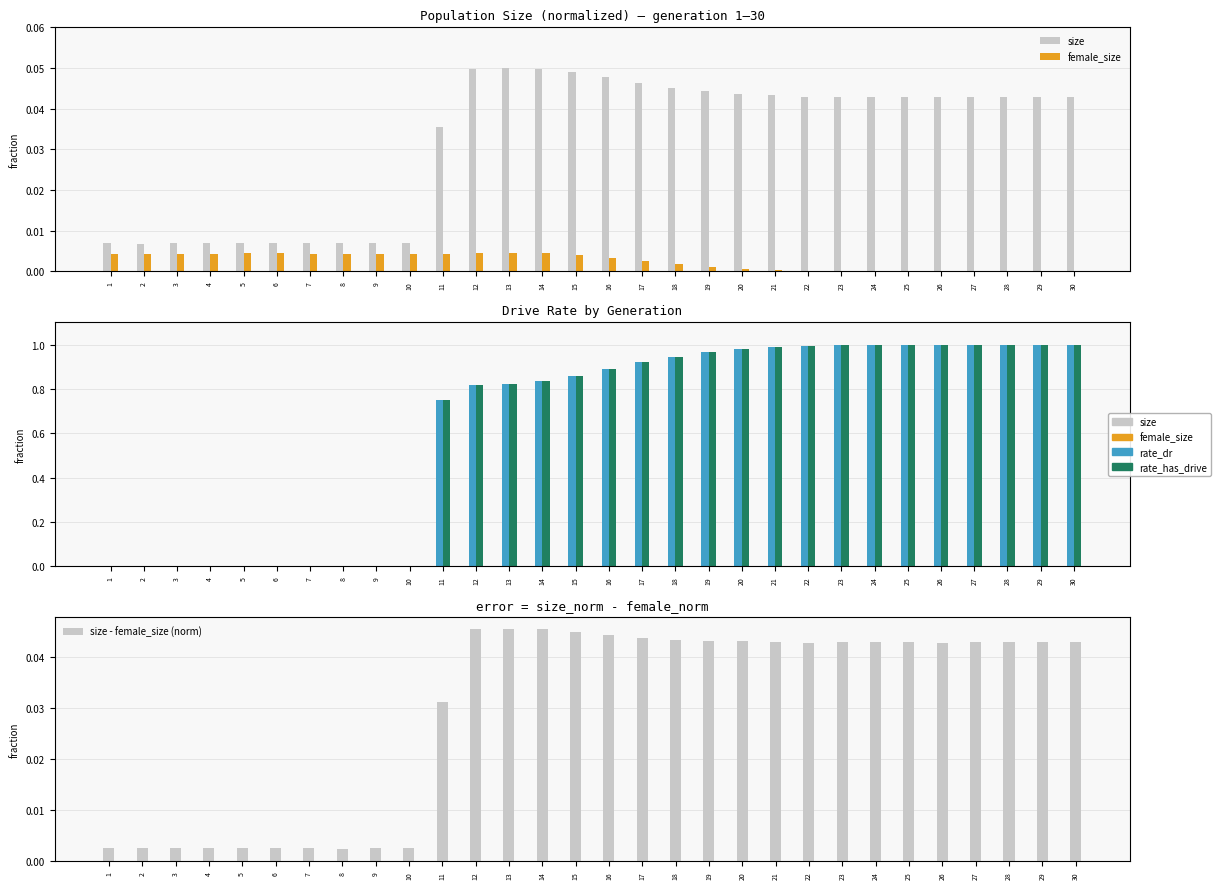

What is the difference between the rate_has_drive values at 23 and 17?

0.1